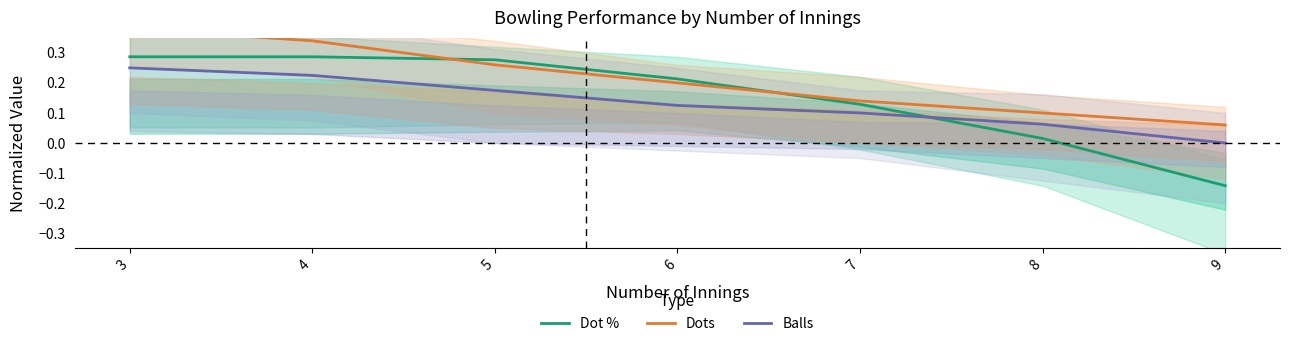

Is the value of Balls at 8 greater than the value of Dot % at 4?

No